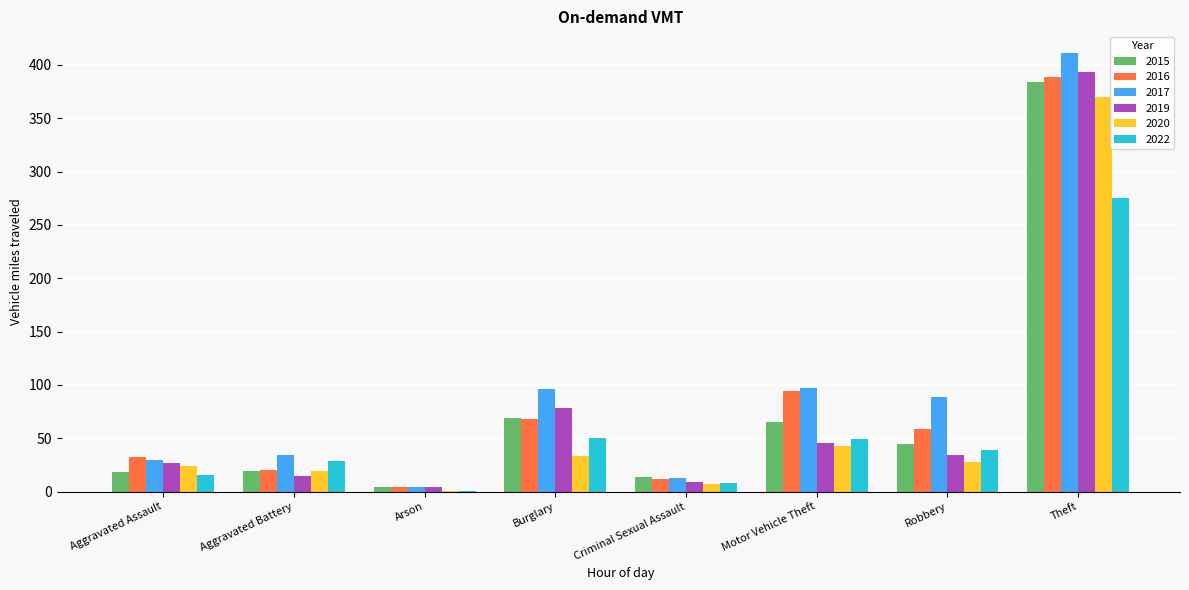

True or false: 2022 has a value of 1 at Arson.

True